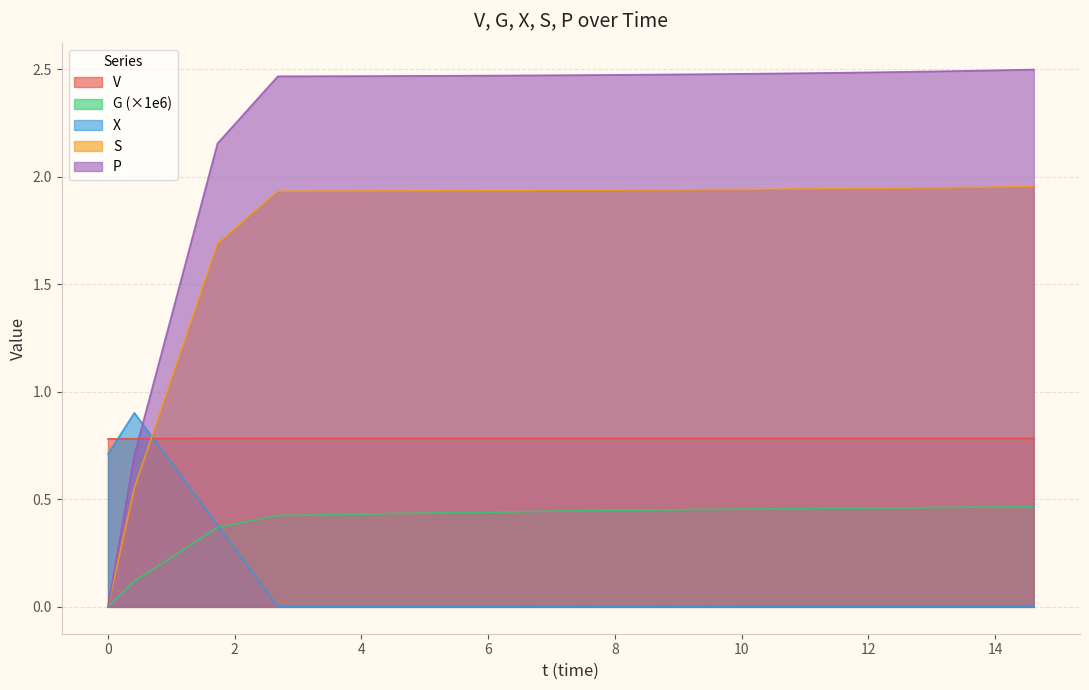

What are all the series names shown in the legend?

V, G (×1e6), X, S, P